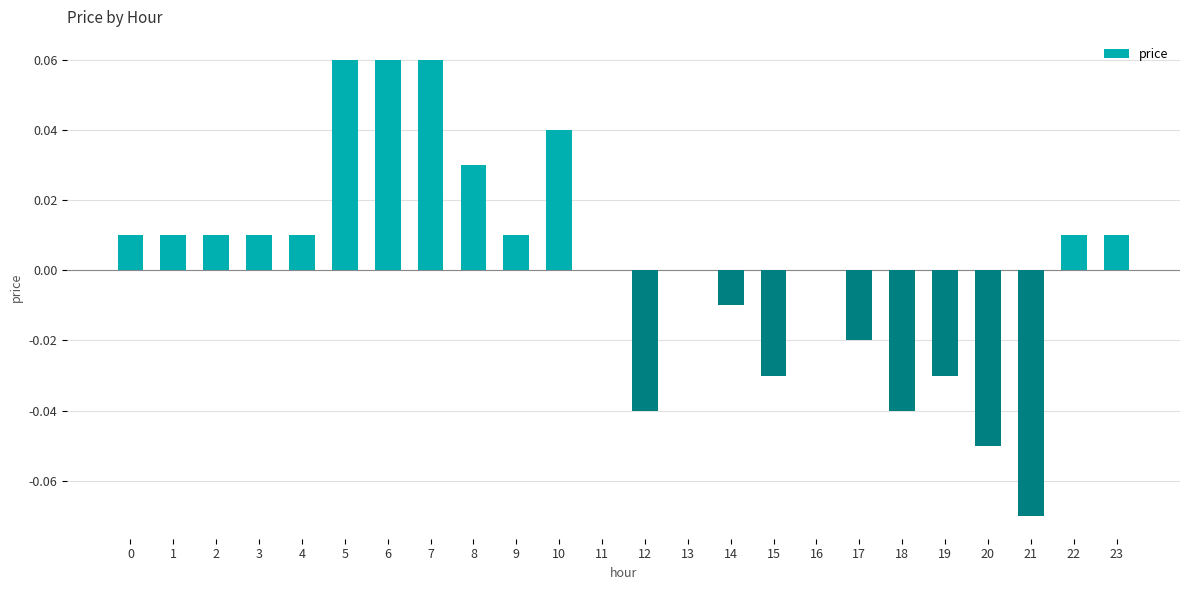

Is it true that the value at 6 is 0.0?

False